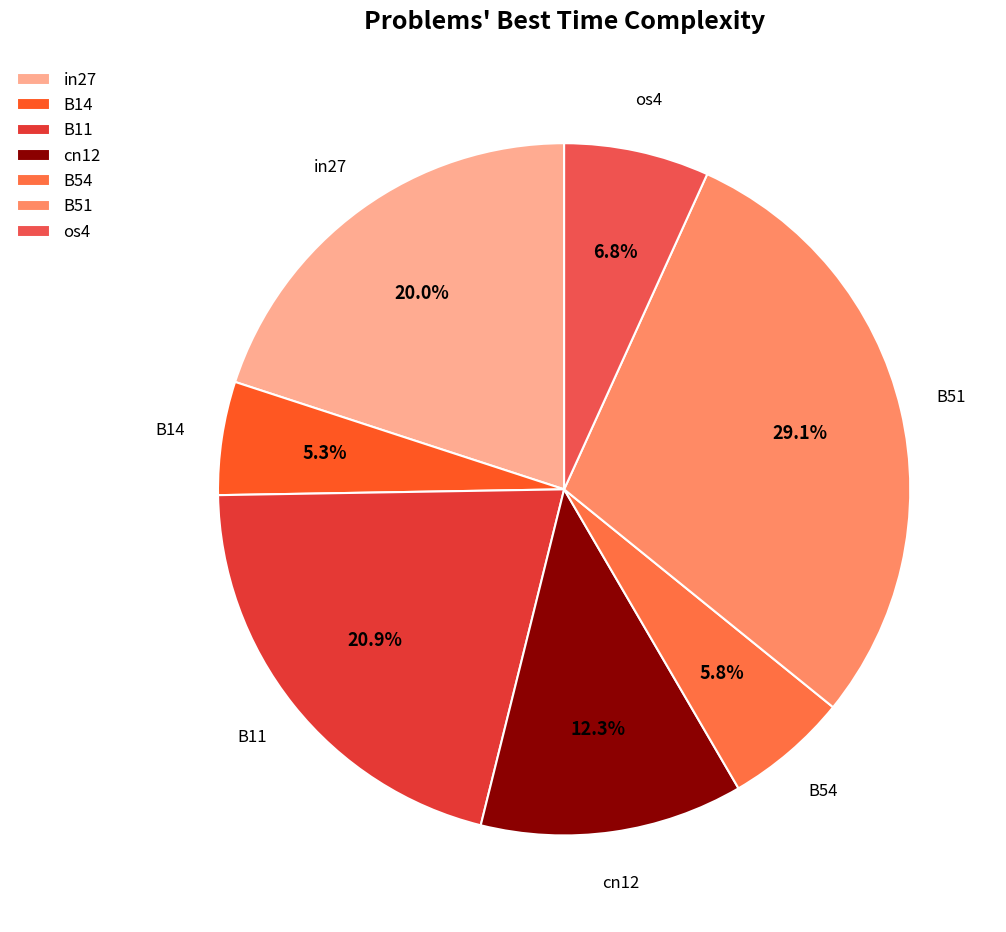

The B11 slice represents 15% of the pie. True or false?

False